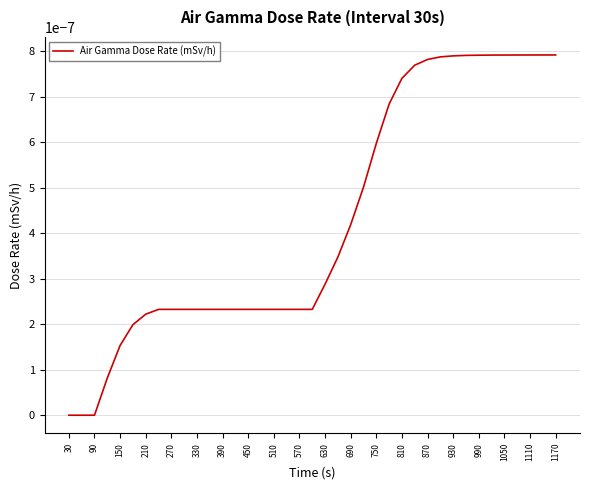

Which has a higher value, 210 or 150?

210